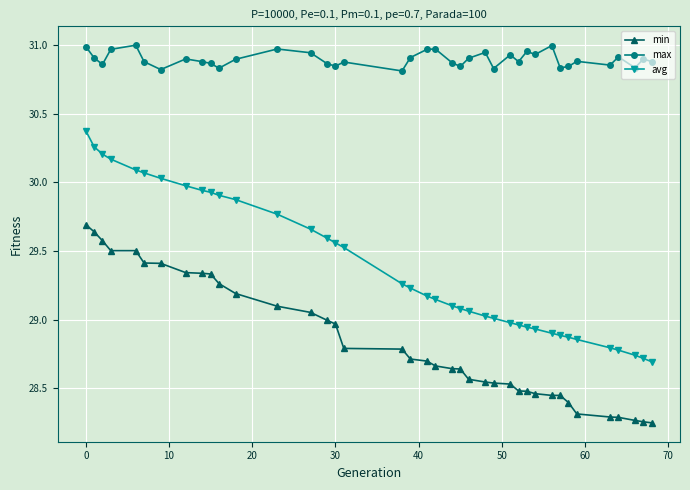

Rank the series by their average value, from lowest to highest.

min, avg, max